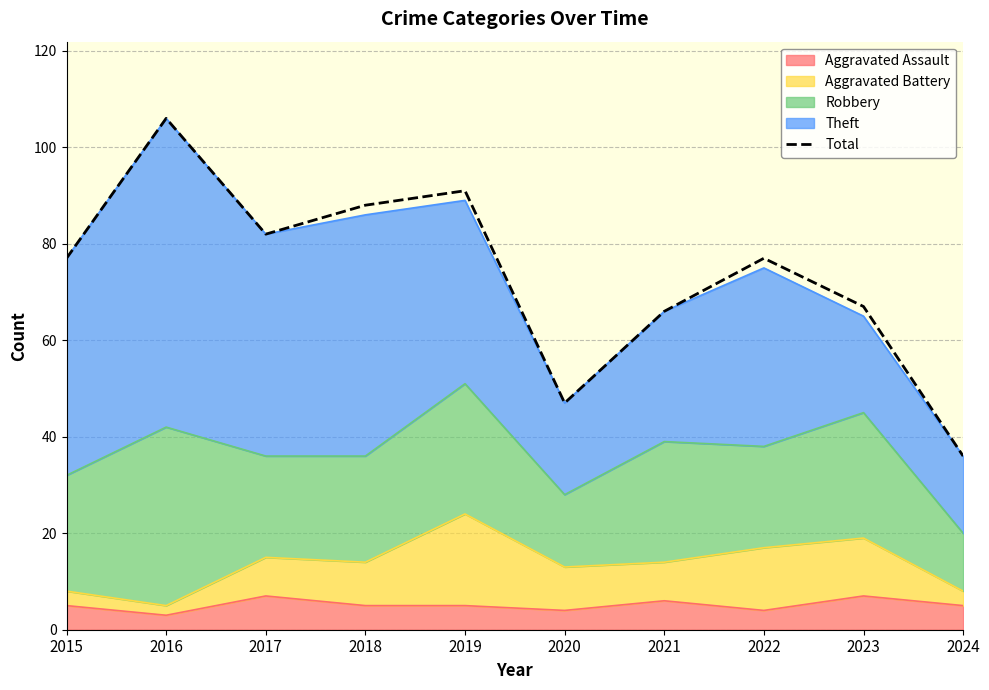

At which category does the chart reach its peak across all series?

2016